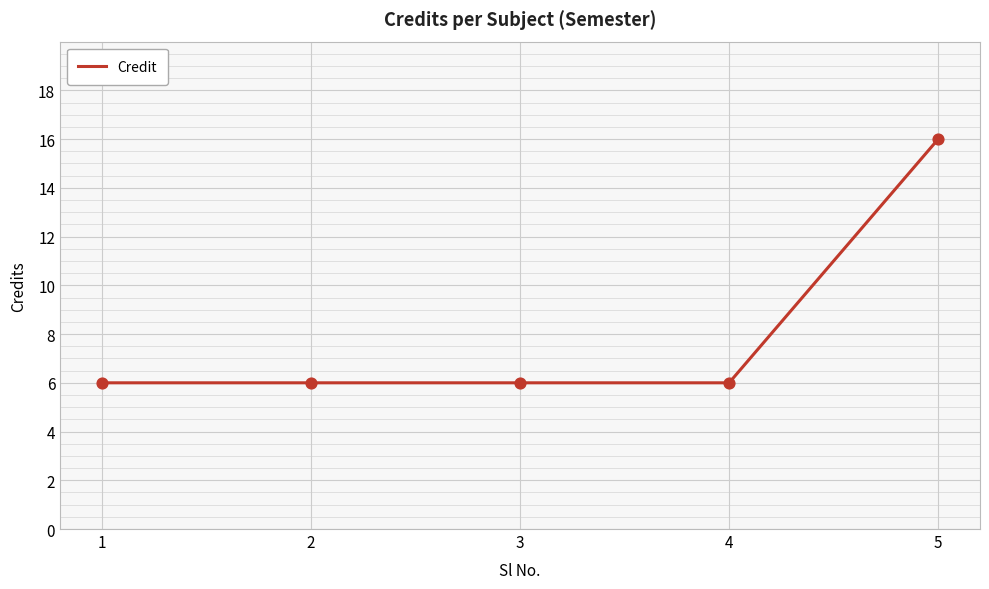

What is the change in value from 1 to 5?

+10